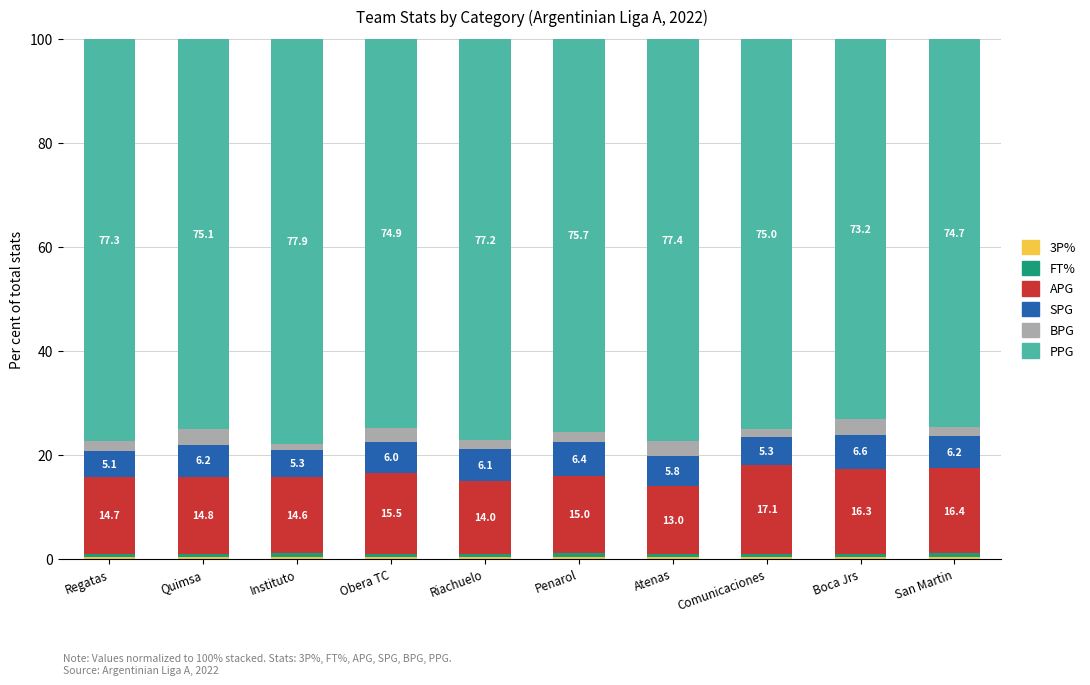

Are the bars horizontal?

No